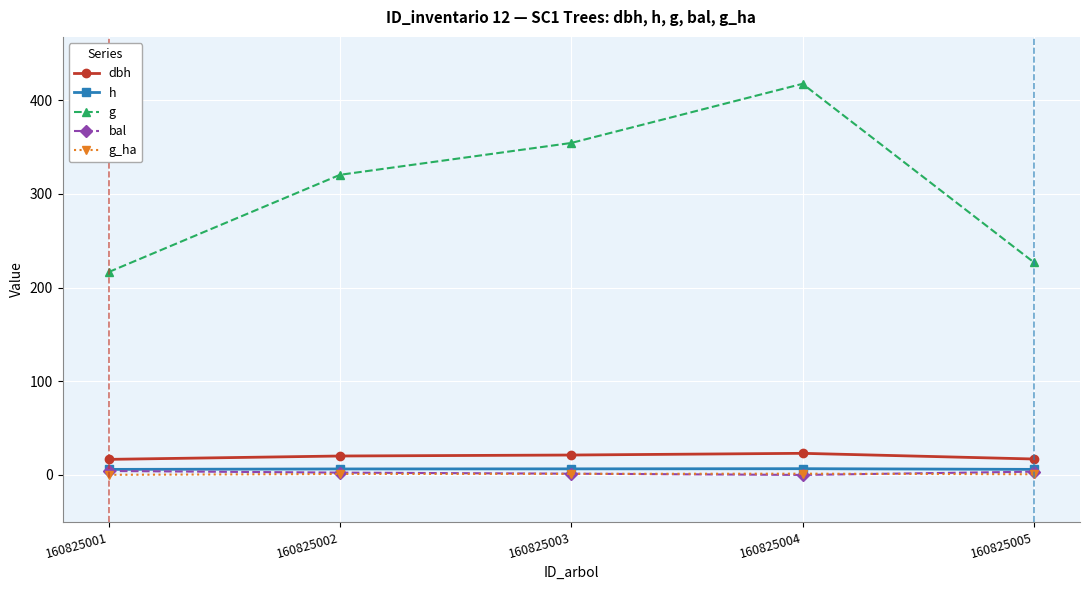

Which series has the largest range (max minus min)?

g